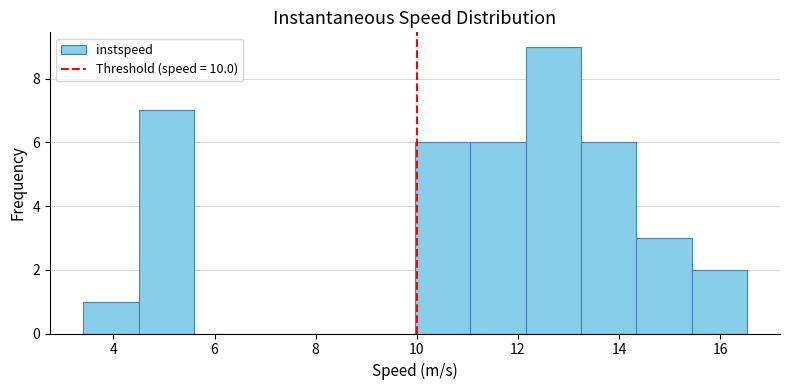

Which range on the x-axis has the tallest bar?

12.2 to 13.2